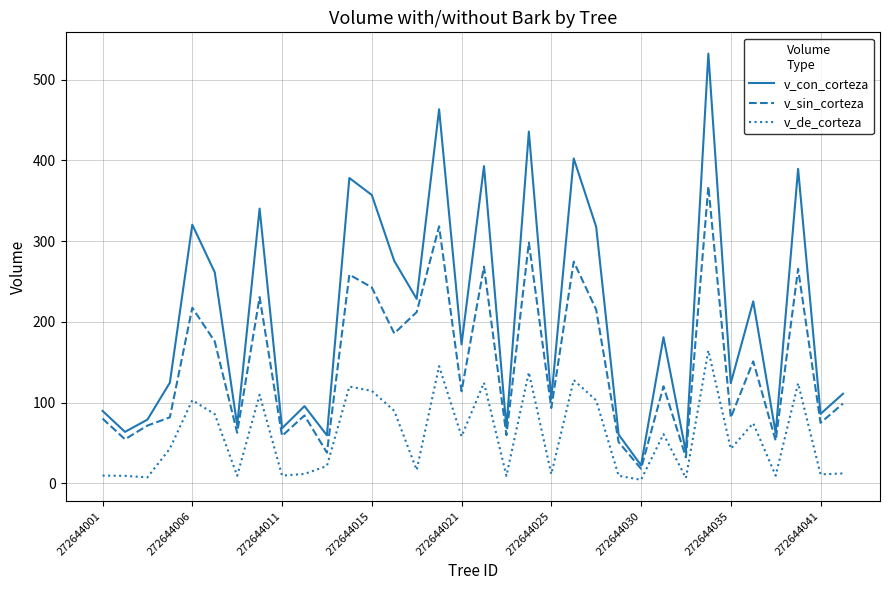

Which series has the widest spread of values?

v_con_corteza